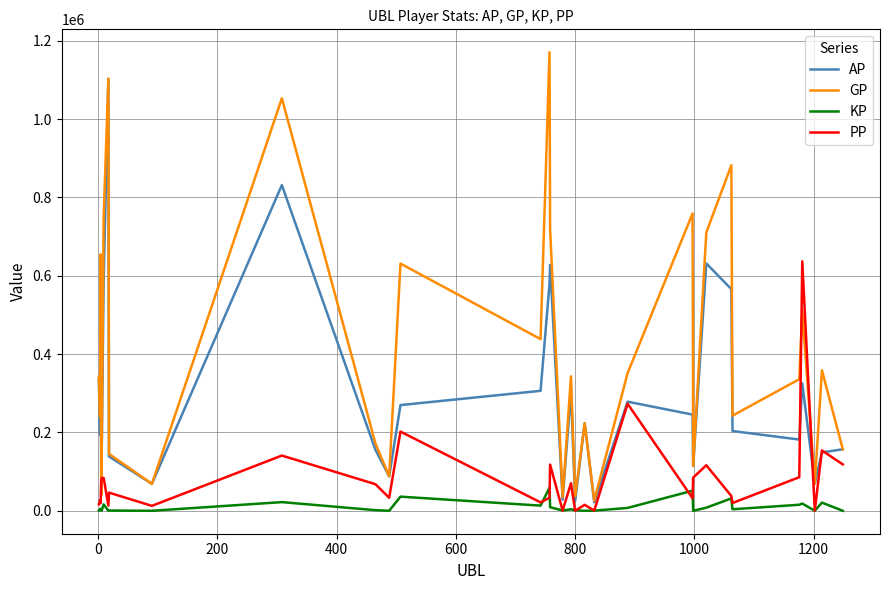

Which series has the largest total across all categories?

GP